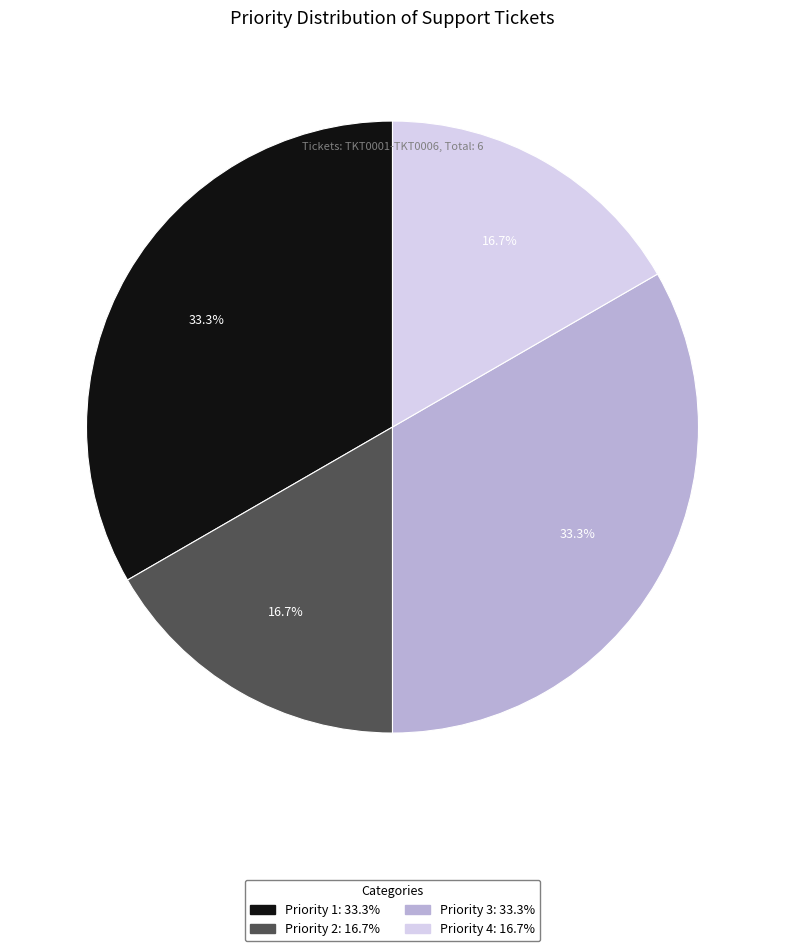

Does any single category account for the majority?

No